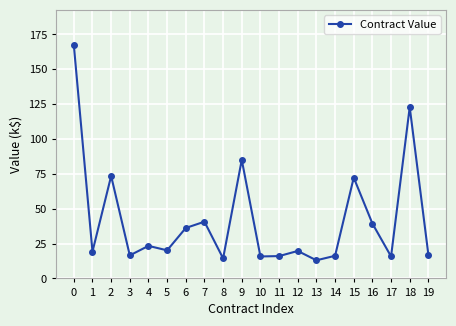

What is the difference between the maximum and minimum values?

154.5